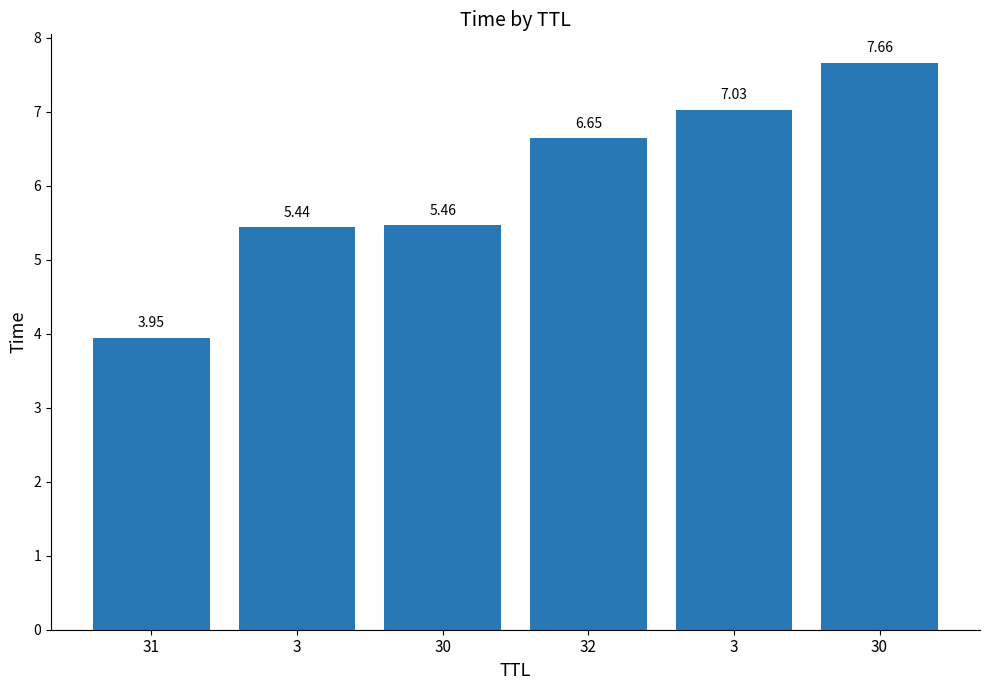

Does the chart contain any negative values?

No